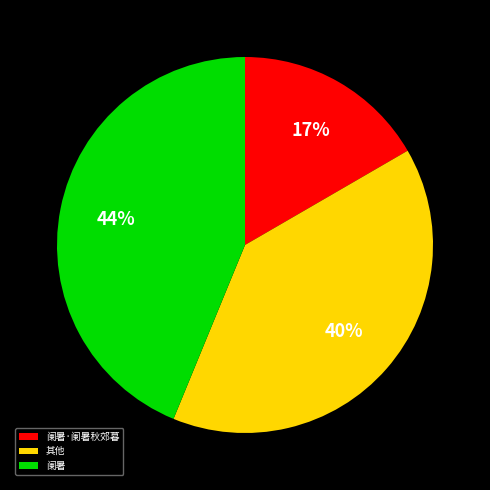

Does 阑暑 represent more than half of the total?

No